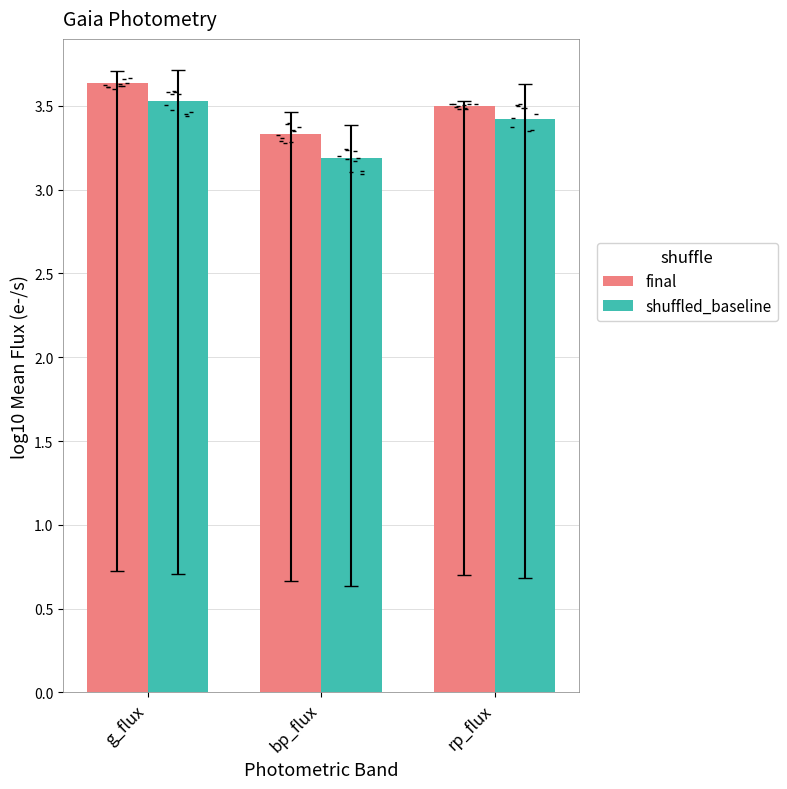

At how many categories does at least one series exceed 3?

3